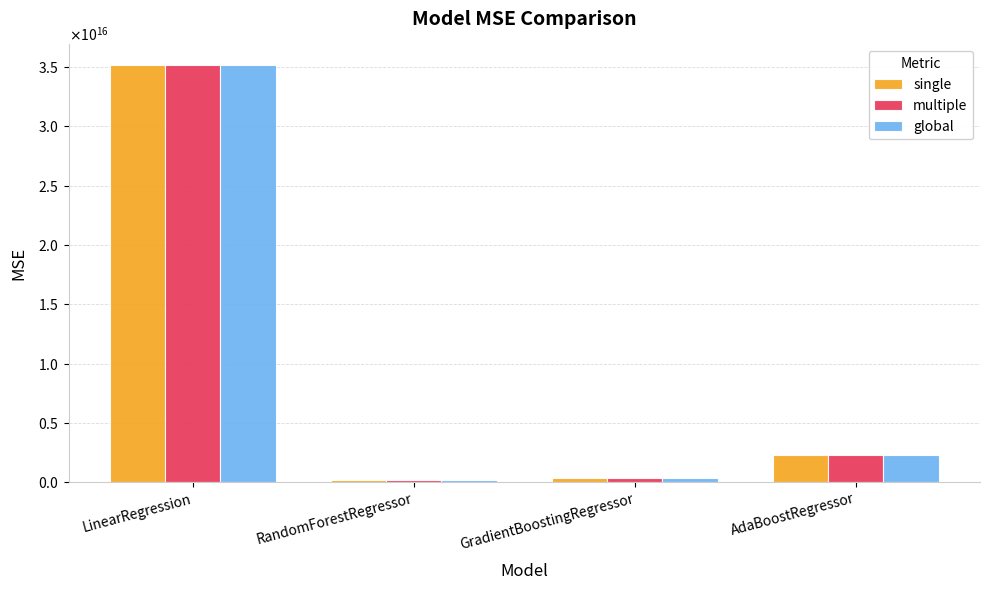

What is the difference between the maximum and second lowest values in the multiple series?

34767900133048000.0